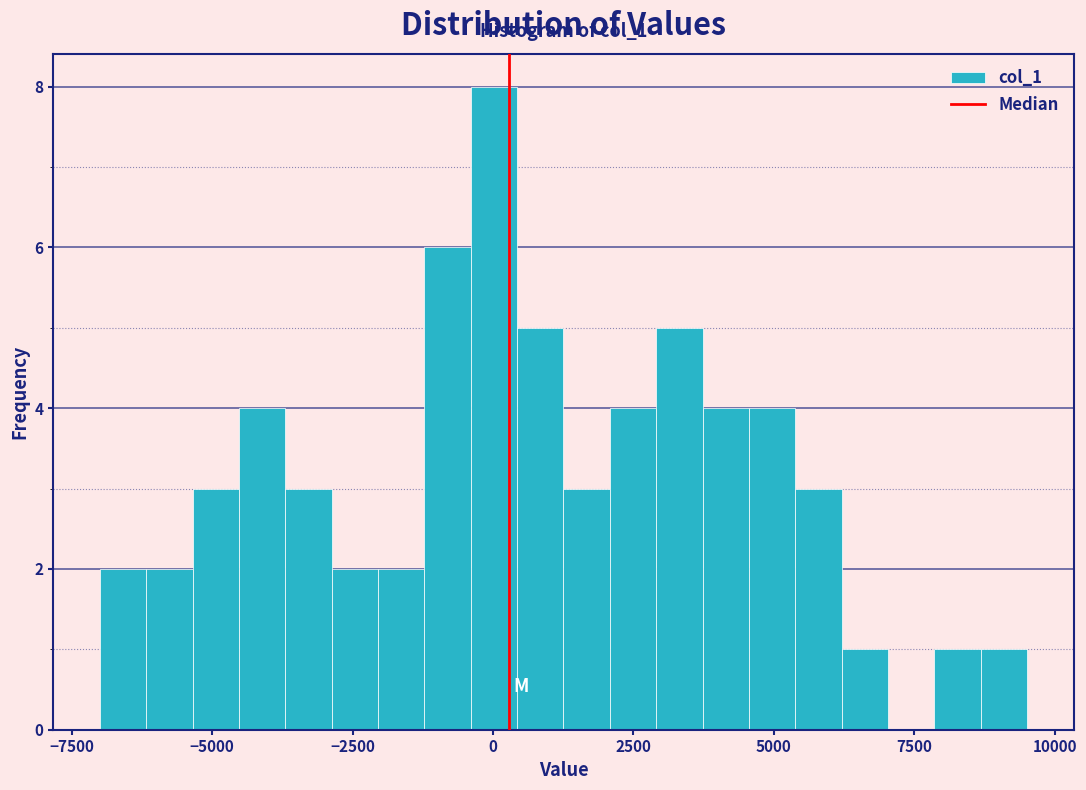

Around what value on the x-axis is the tallest bar? Give the approximate position of its centre, as read against the axis.

0